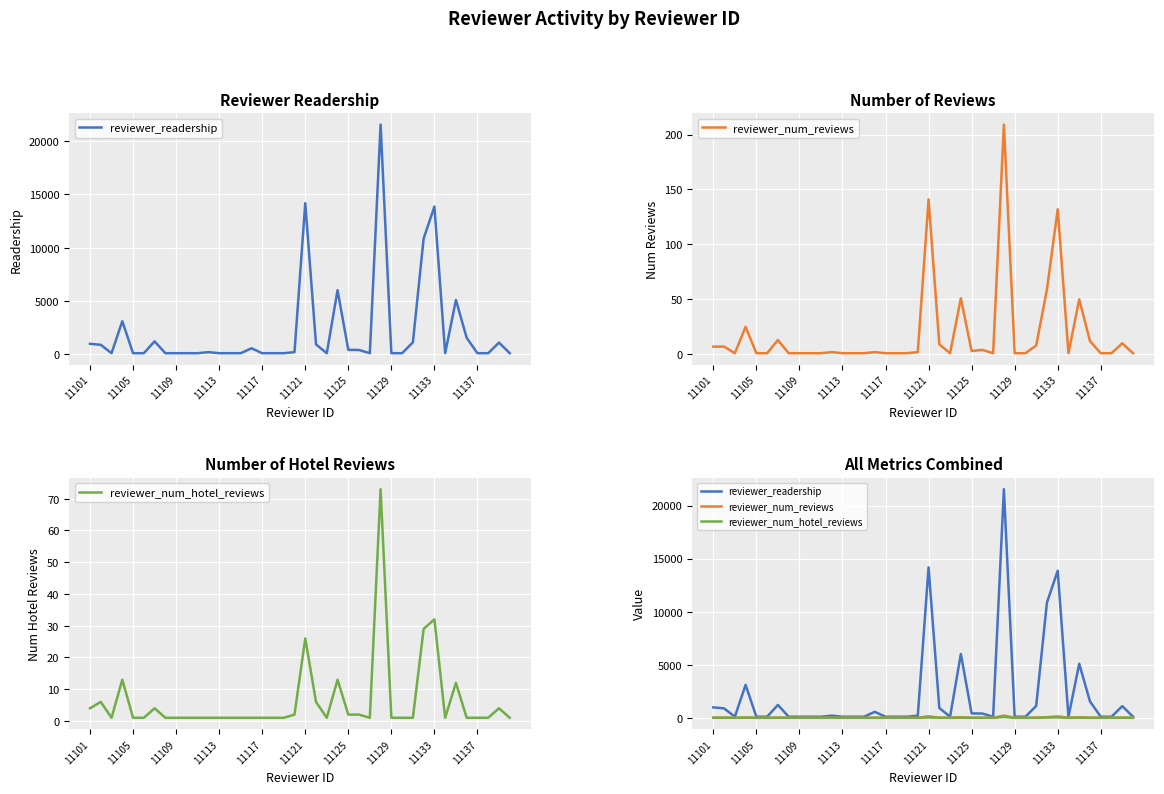

True or false: reviewer_readership and reviewer_num_reviews cross at least once.

False